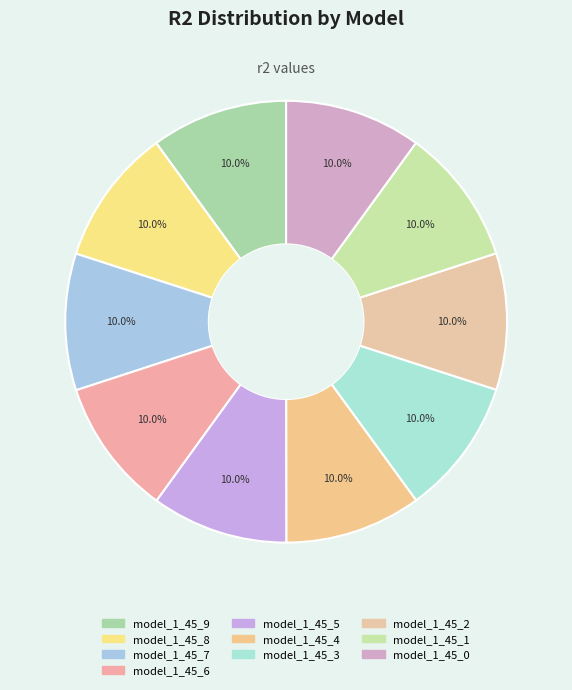

How many slices are in this pie chart?

10